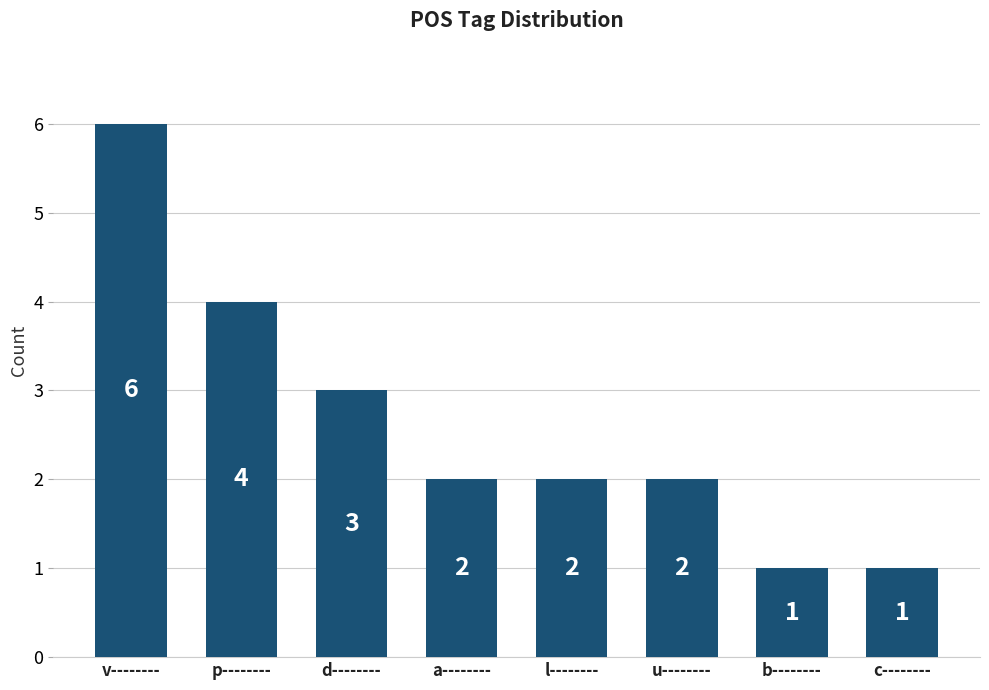

What is the label of the 3rd bar from the left?

d--------